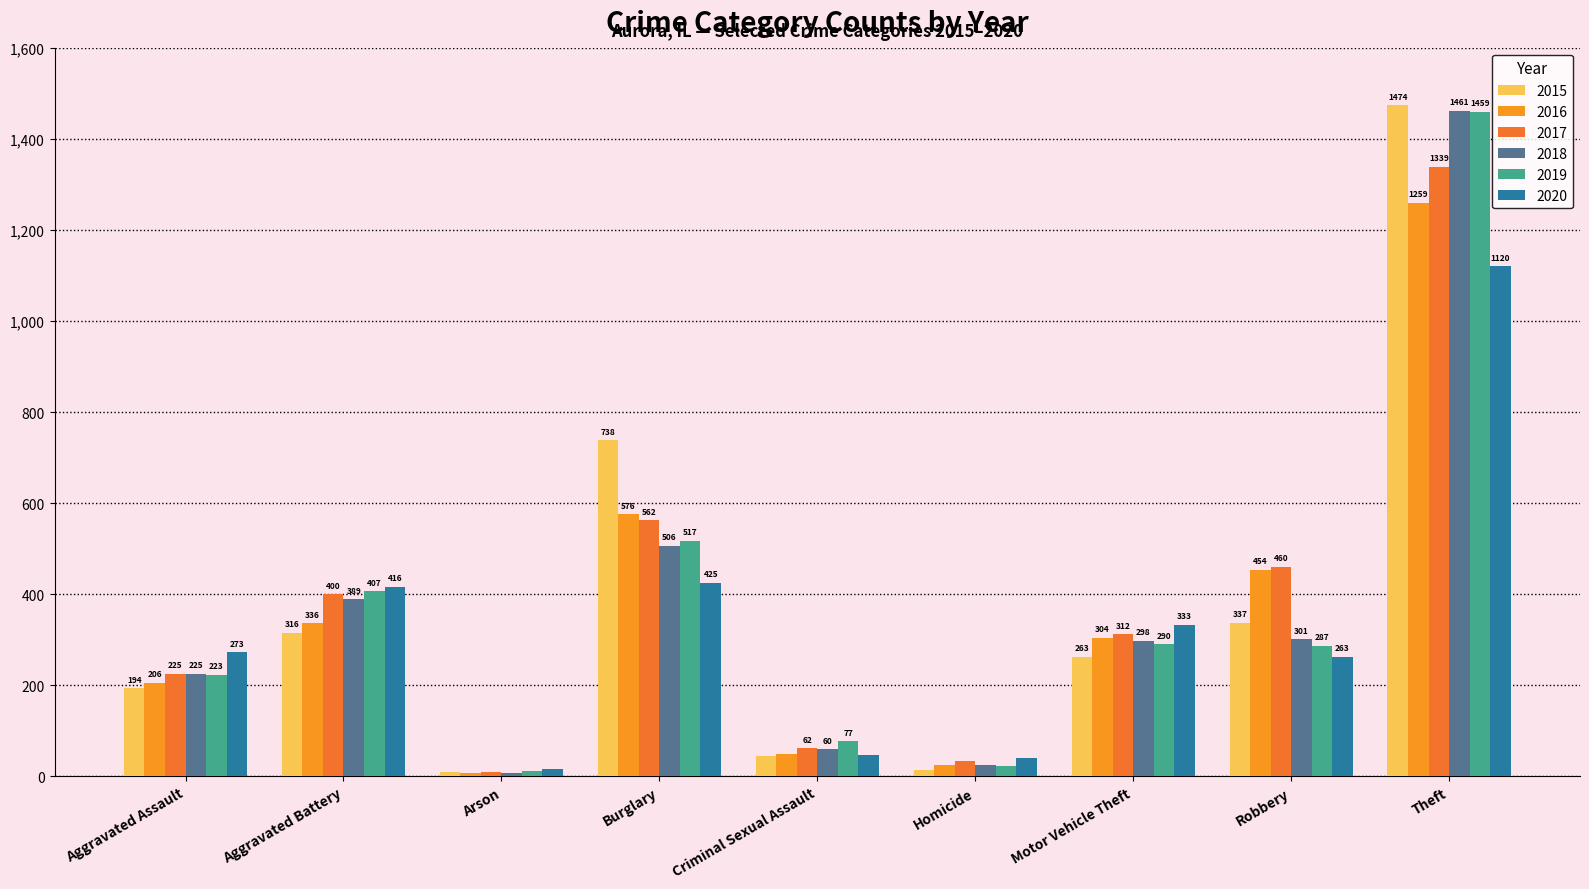

What is the smallest value displayed?

7